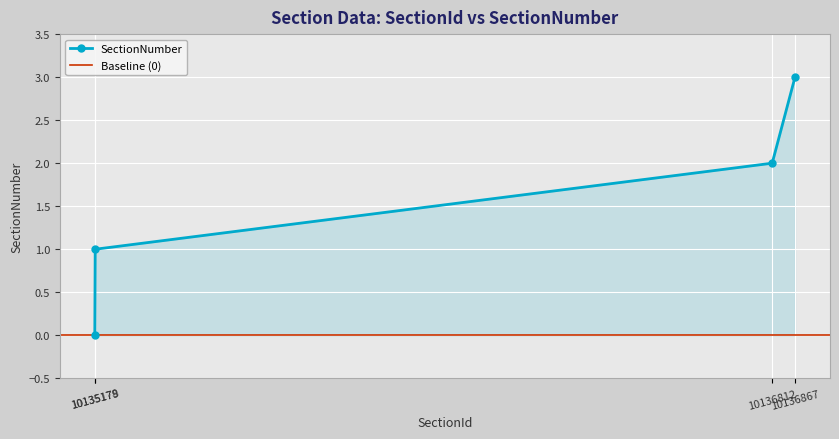

List the labels in order of value, smallest first.

10135178.0, 10135179.0, 10136812.0, 10136867.0